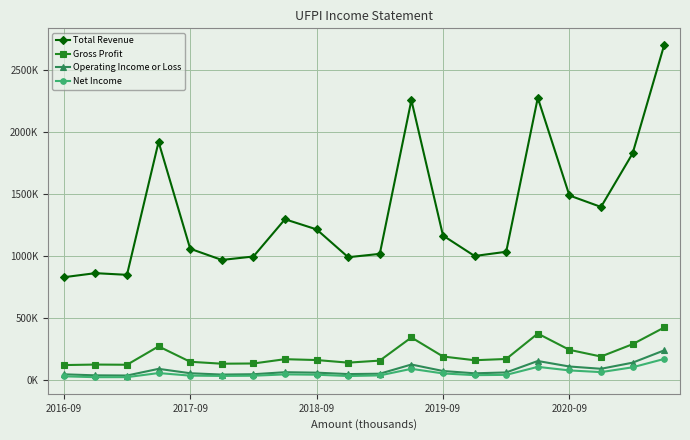

What are all the series names shown in the legend?

Total Revenue, Gross Profit, Operating Income or Loss, Net Income